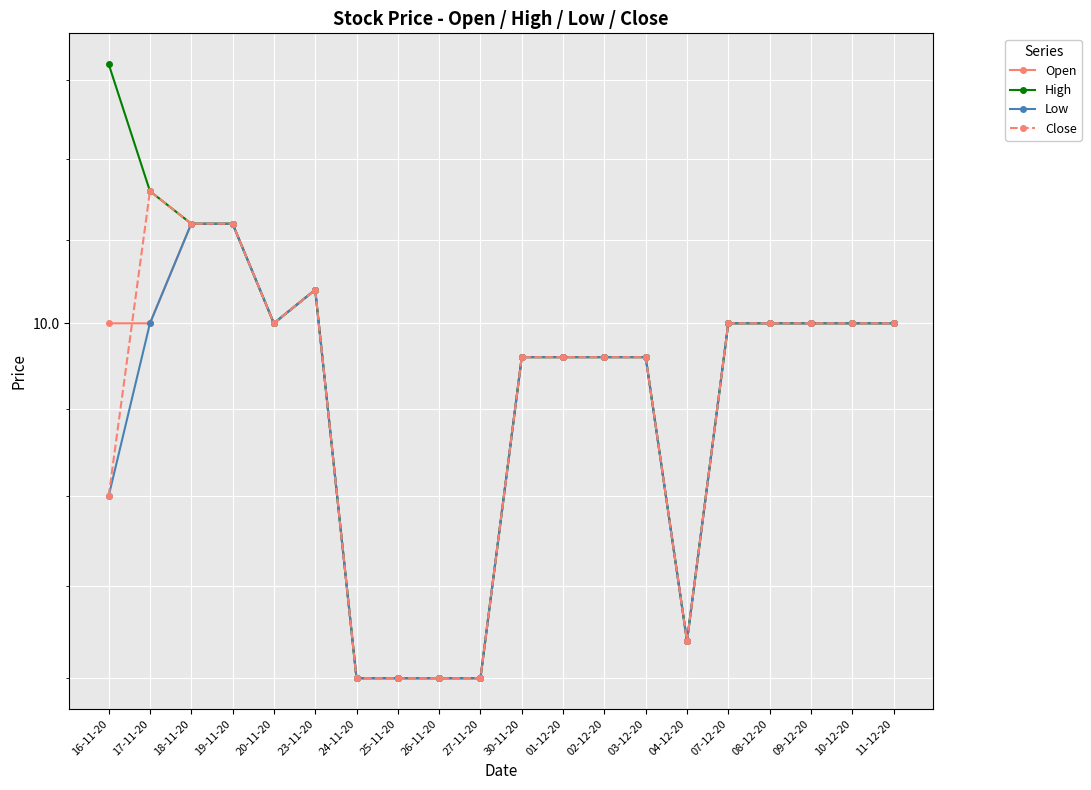

What value does the Open series have at 23-11-20?

10.1